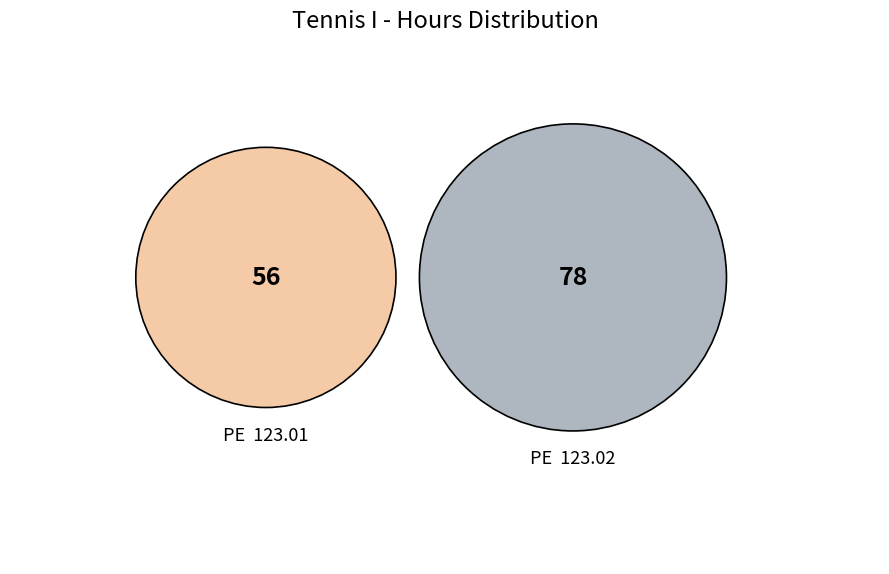

Is it true that PE  123.01 is 54% of the pie?

False